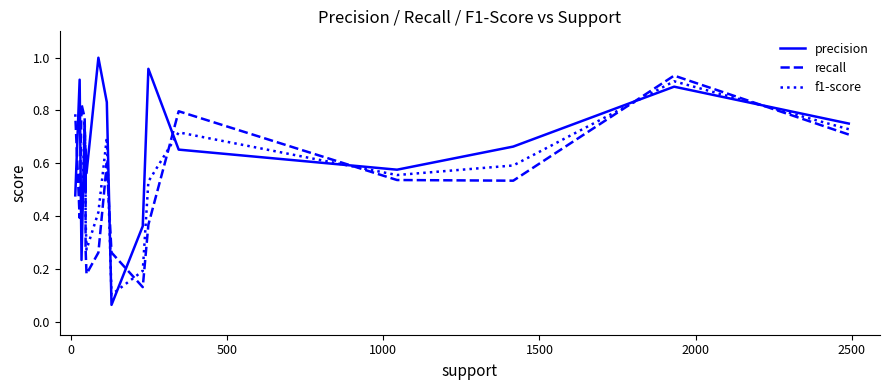

How many intersections are there between f1-score and precision?

9